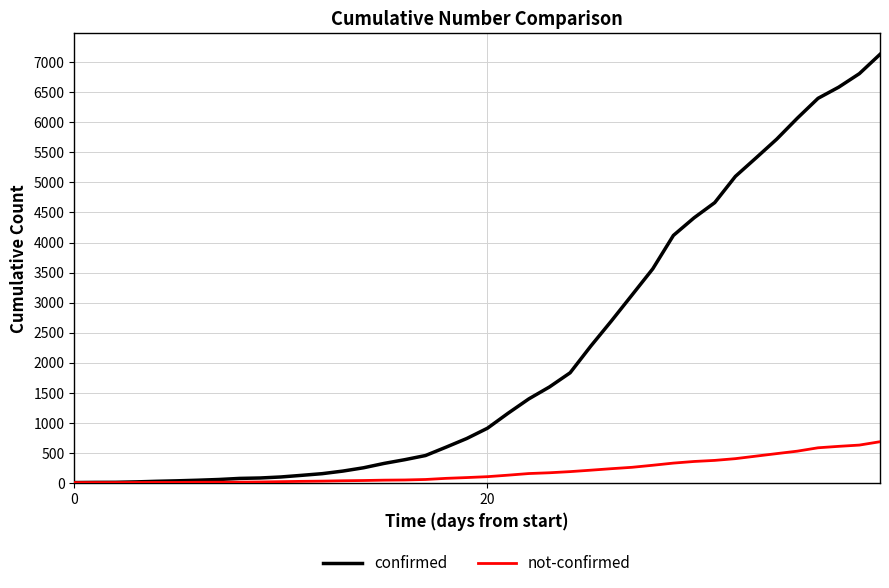

Which series has the largest range (max minus min)?

confirmed